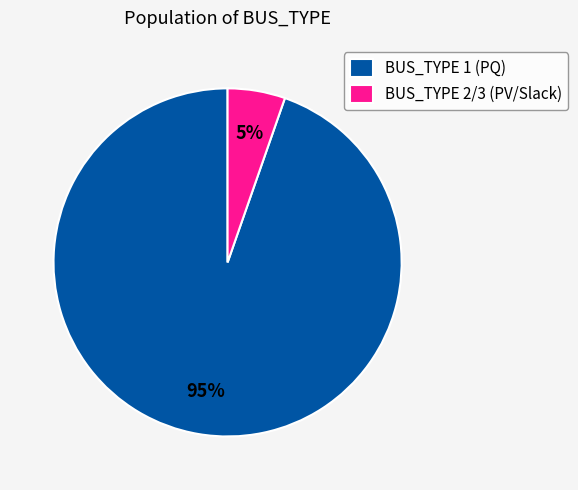

To the nearest percent, what is the average slice percentage?

50%